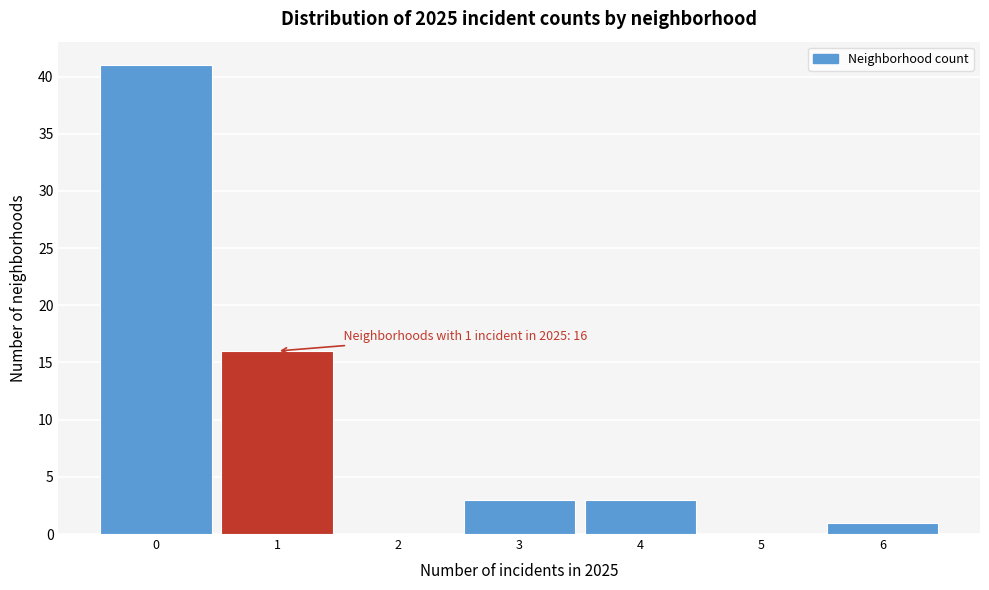

Over which range of the x-axis is the bar tallest?

-0.5 to 0.5